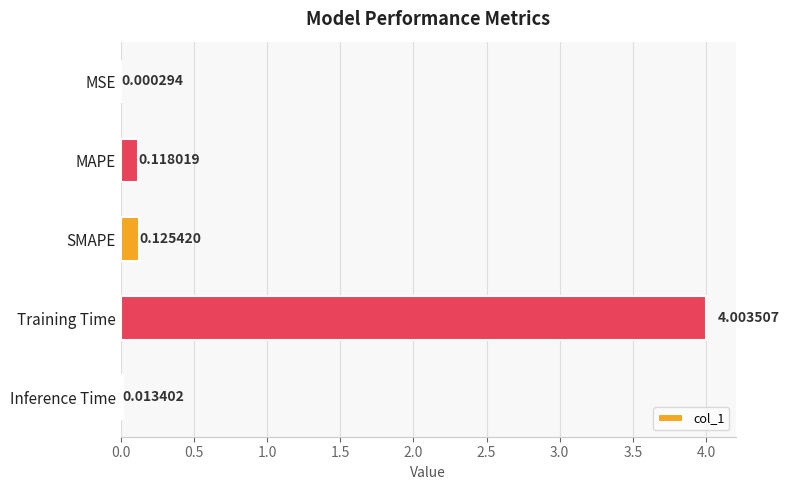

What is the sum of all values?

4.3